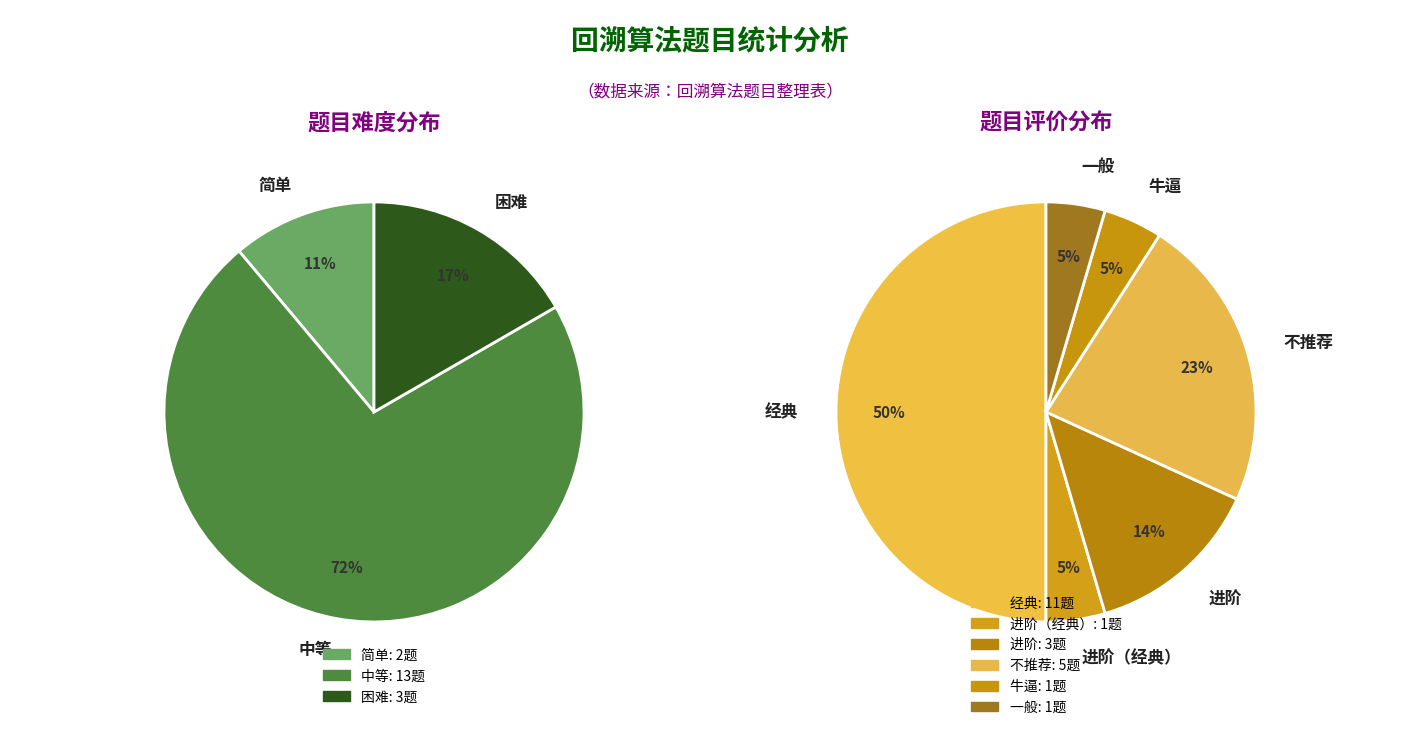

Does 不同的二叉搜索树 II represent more than half of the total?

No